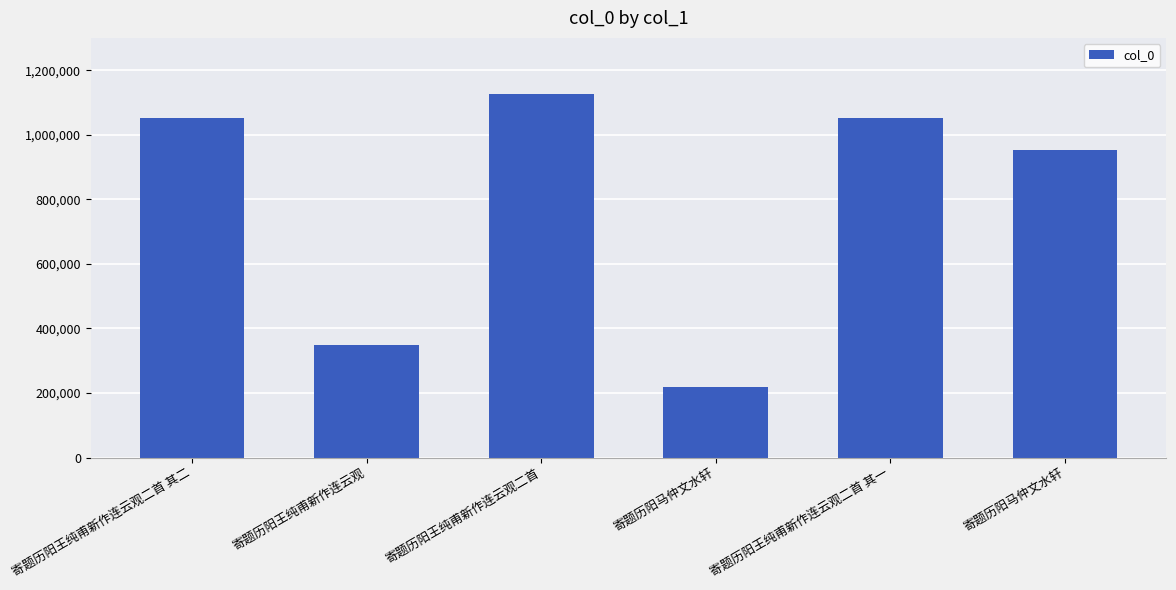

Does the chart contain any negative values?

No